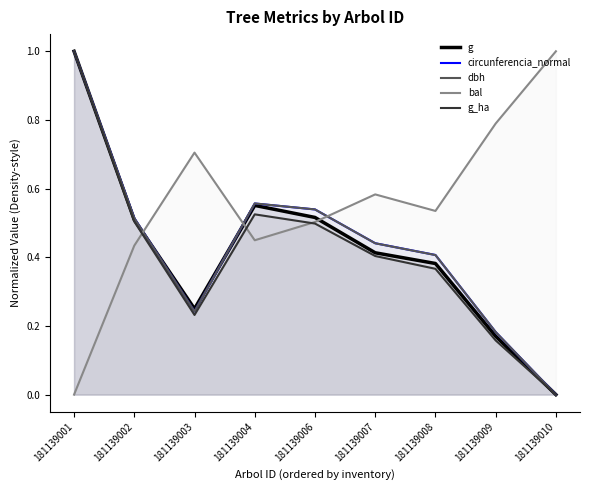

Reading right to left, transcribe all the data shown in this chart.

g: 0.0	0.2	0.4	0.4	0.5	0.6	0.2	0.5	1.0
circunferencia_normal: 0.0	0.2	0.4	0.4	0.5	0.6	0.2	0.5	1.0
dbh: 0.0	0.2	0.4	0.4	0.5	0.6	0.2	0.5	1.0
bal: 1.0	0.8	0.5	0.6	0.5	0.4	0.7	0.4	0.0
g_ha: 0.0	0.2	0.4	0.4	0.5	0.5	0.2	0.5	1.0